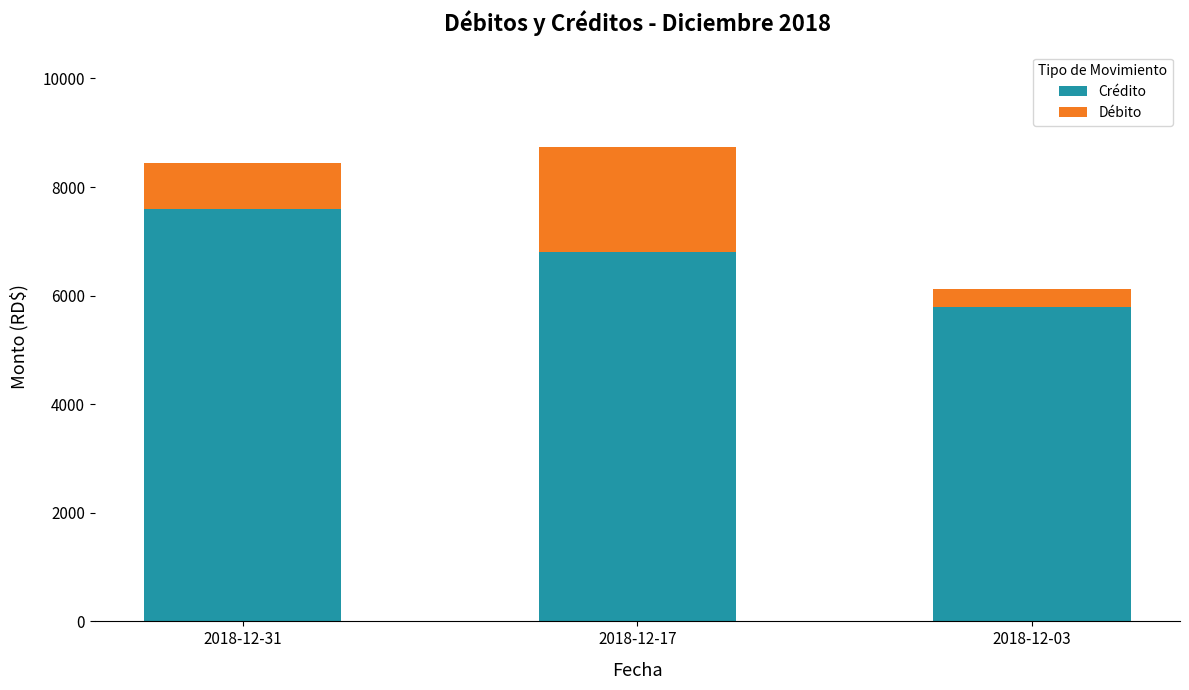

How many Crédito values are between 5800 and 7600?

3